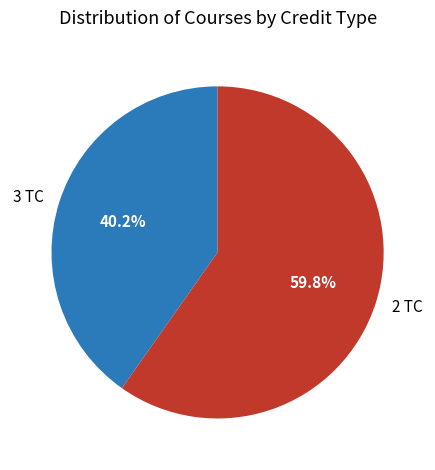

What is the largest slice in the pie chart?

2 TC